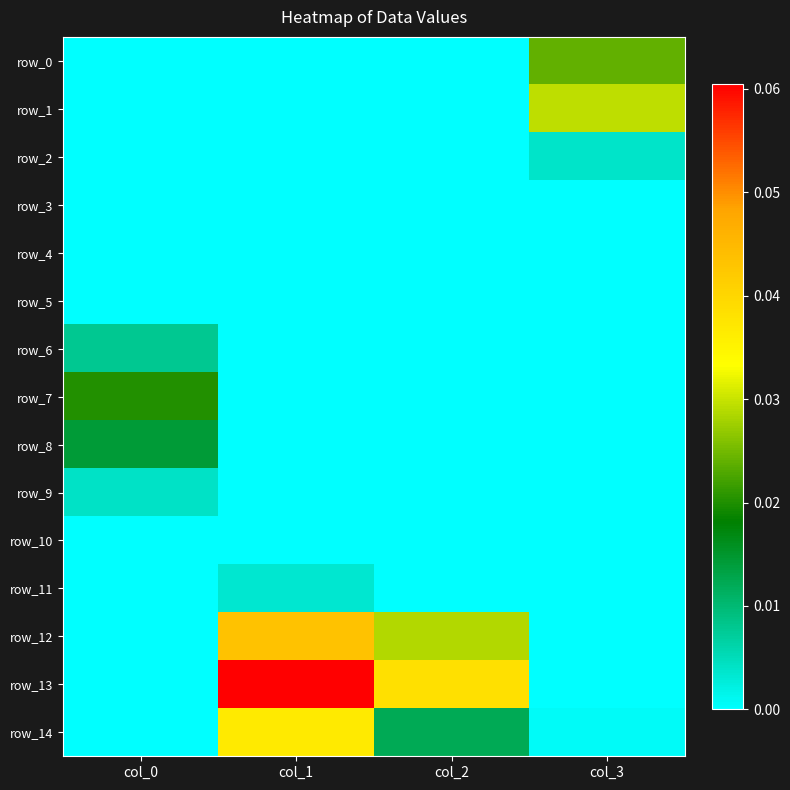

How many row_7 values are between 0 and 1?

4